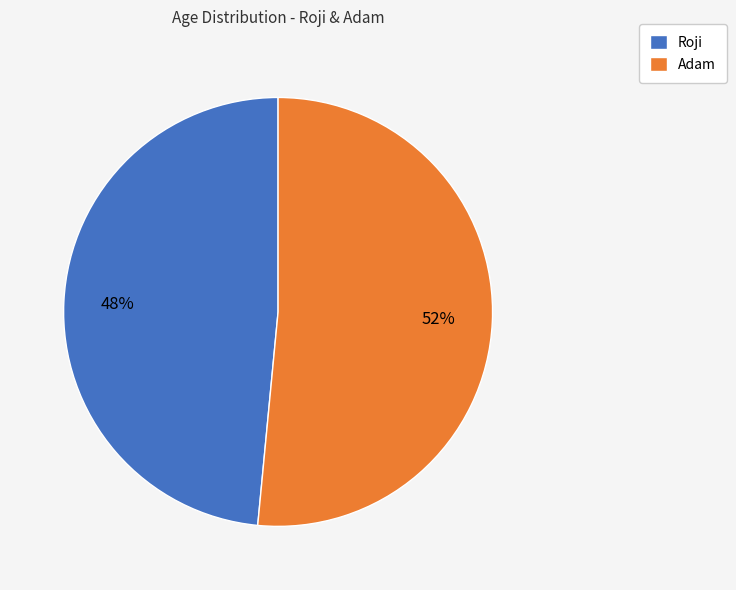

Between Adam and Roji, which is larger?

Adam